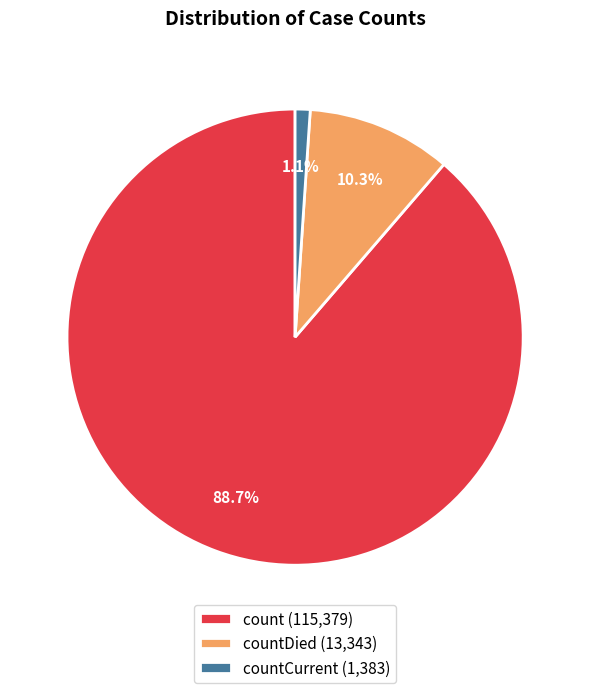

Rank the categories by value from highest to lowest.

count (115,379), countDied (13,343), countCurrent (1,383)